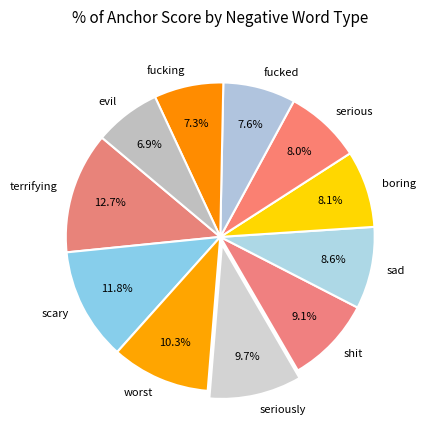

Which slice is the largest?

terrifying